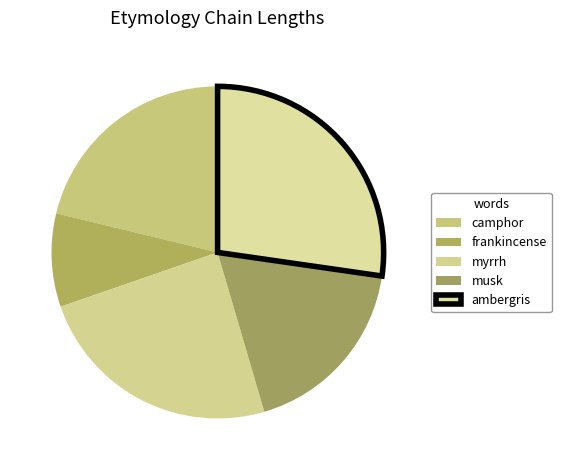

What percentage is the ambergris slice, to the nearest percent?

27%